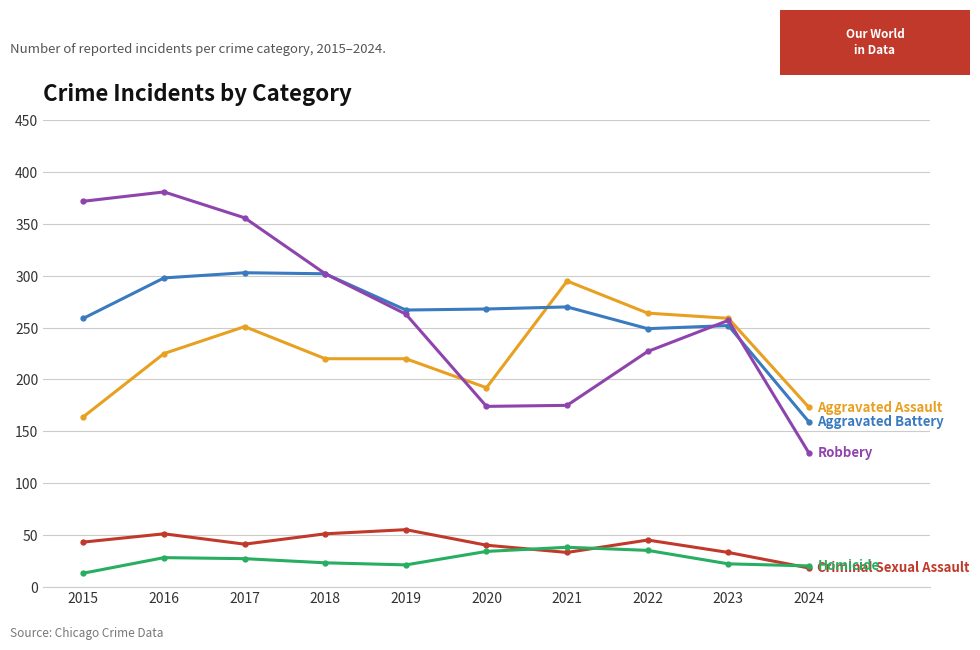

What is the difference between the highest and lowest values at 2021?

262